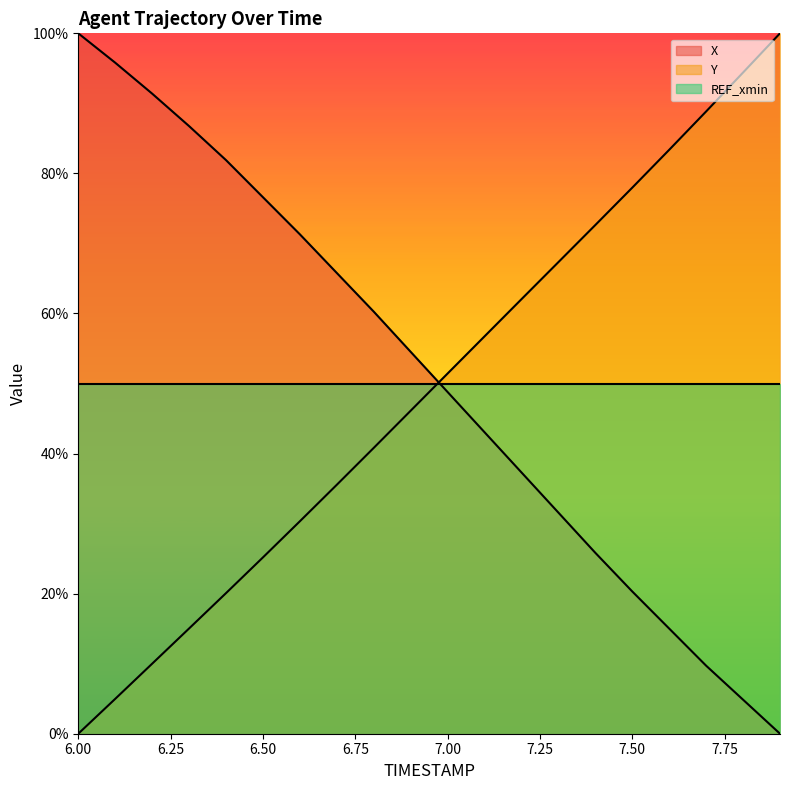

What is the label of the 7th point from the right?

7.3